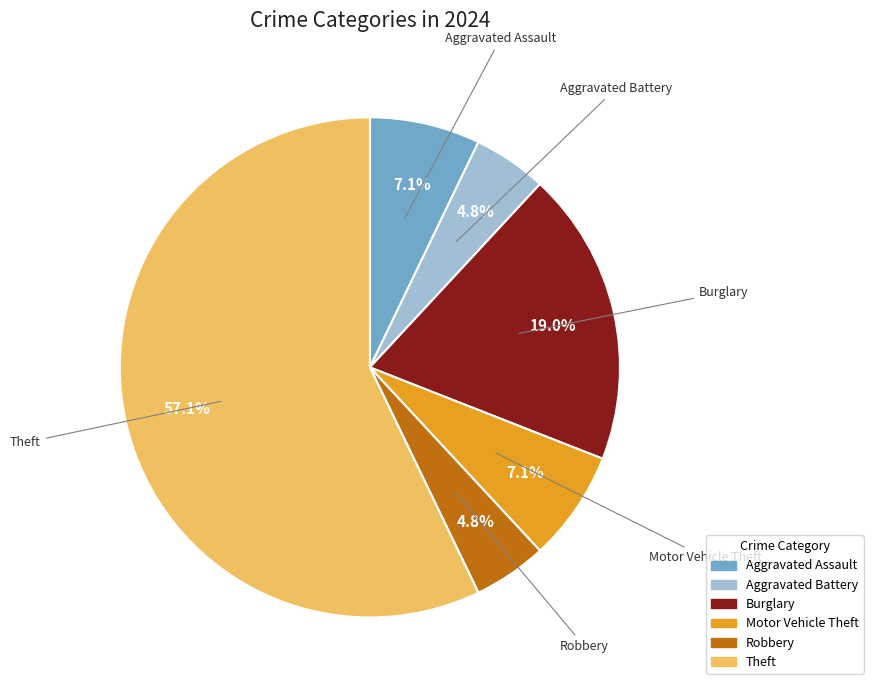

Is there a majority slice in this chart?

Yes